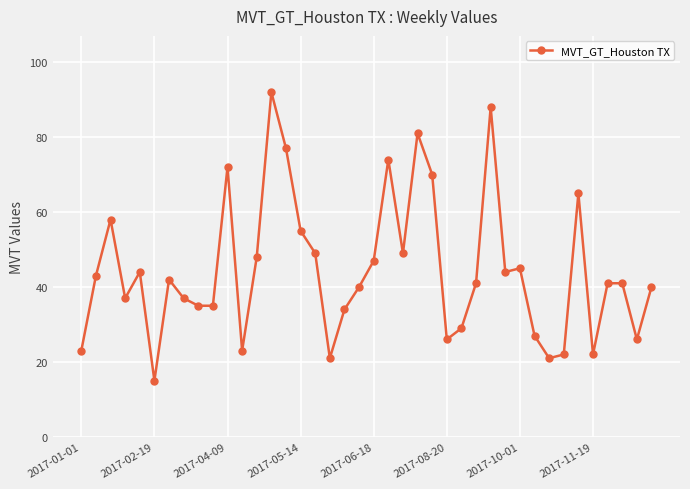

Reading right to left, list all the values displayed in this chart.

40	26	41	41	22	65	22	21	27	45	44	88	41	29	26	70	81	49	74	47	40	34	21	49	55	77	92	48	23	72	35	35	37	42	15	44	37	58	43	23